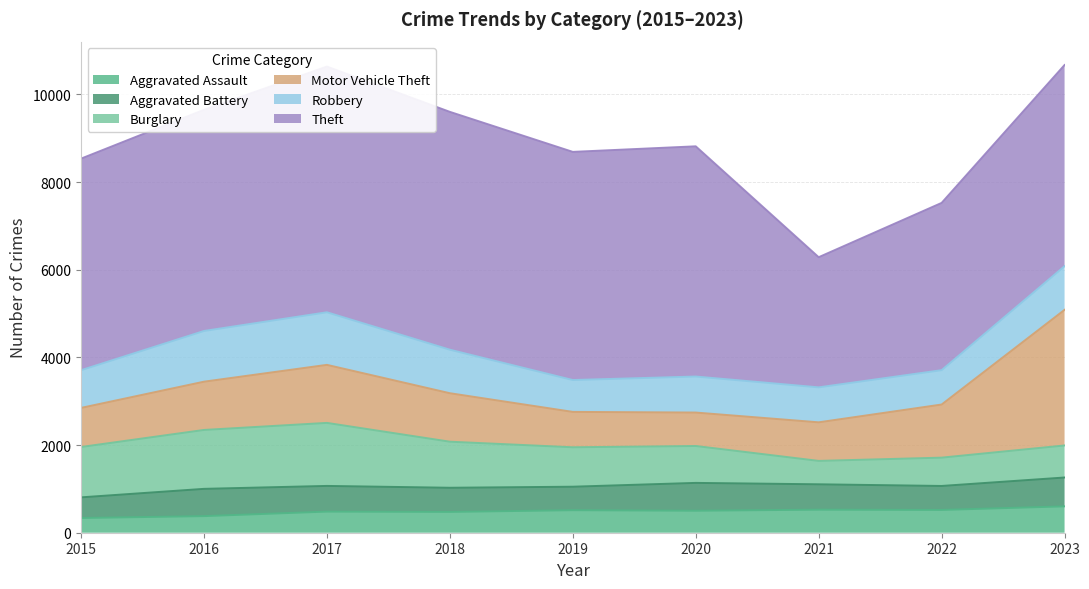

True or false: Theft has a value of 8823 at 2018.

False